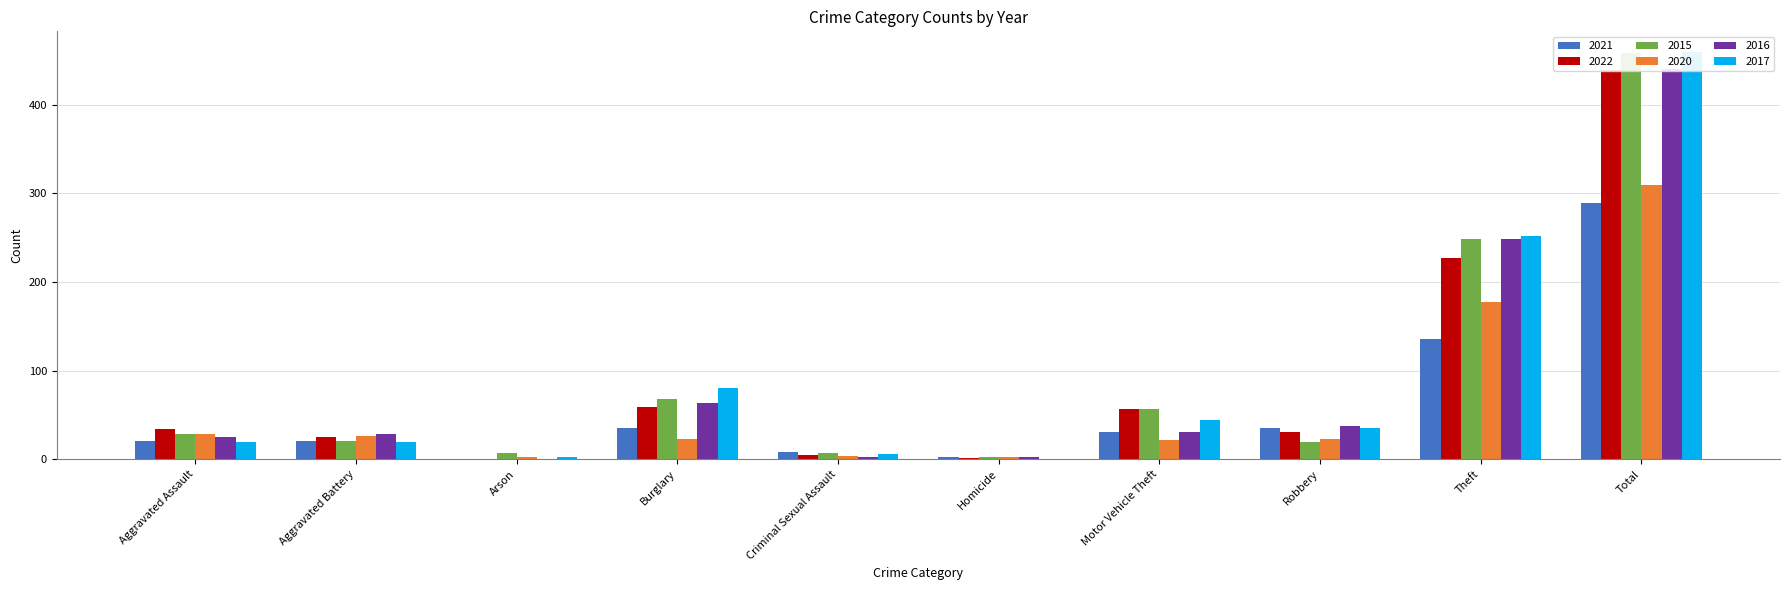

At Theft, list the series in order from largest to smallest.

2017, 2015, 2016, 2022, 2020, 2021